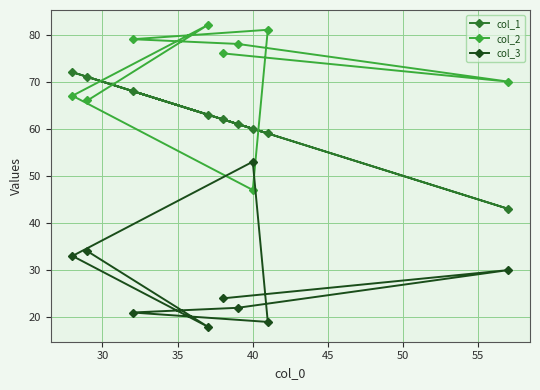

What is the difference between the maximum and minimum values in the col_3 series?

35